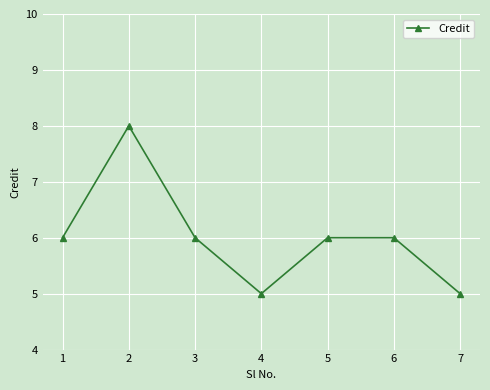

Where is the first local minimum?

4